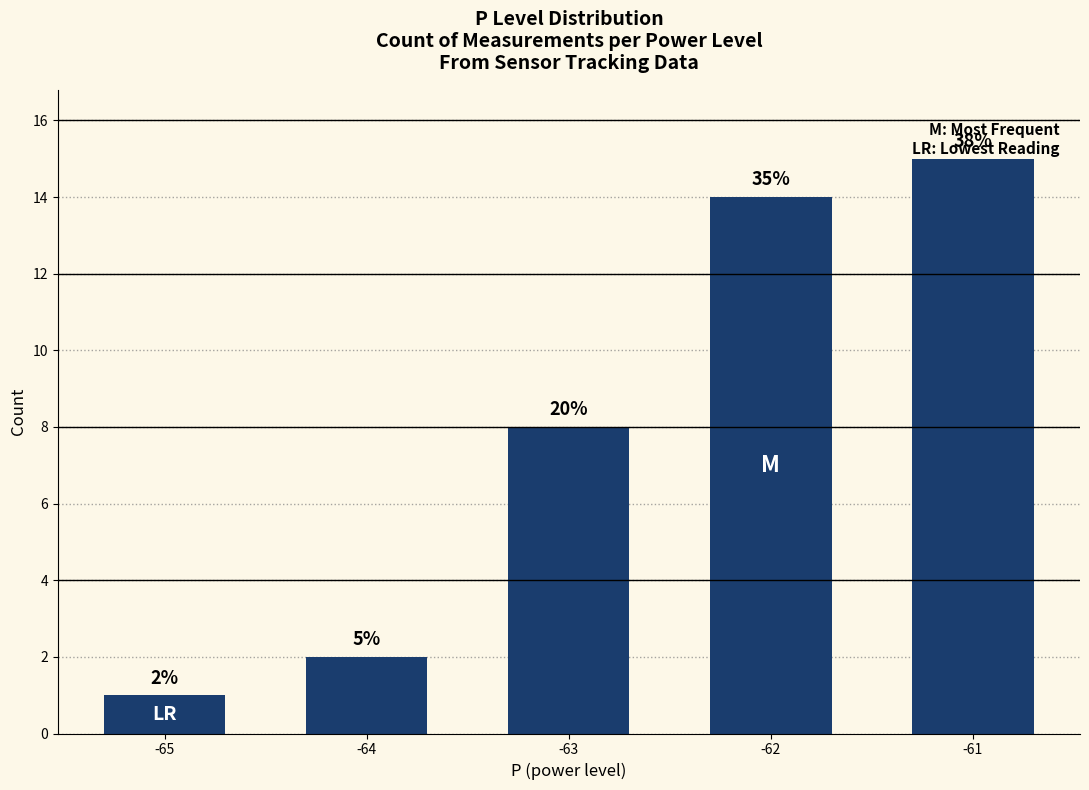

Does the chart contain stacked bars?

No